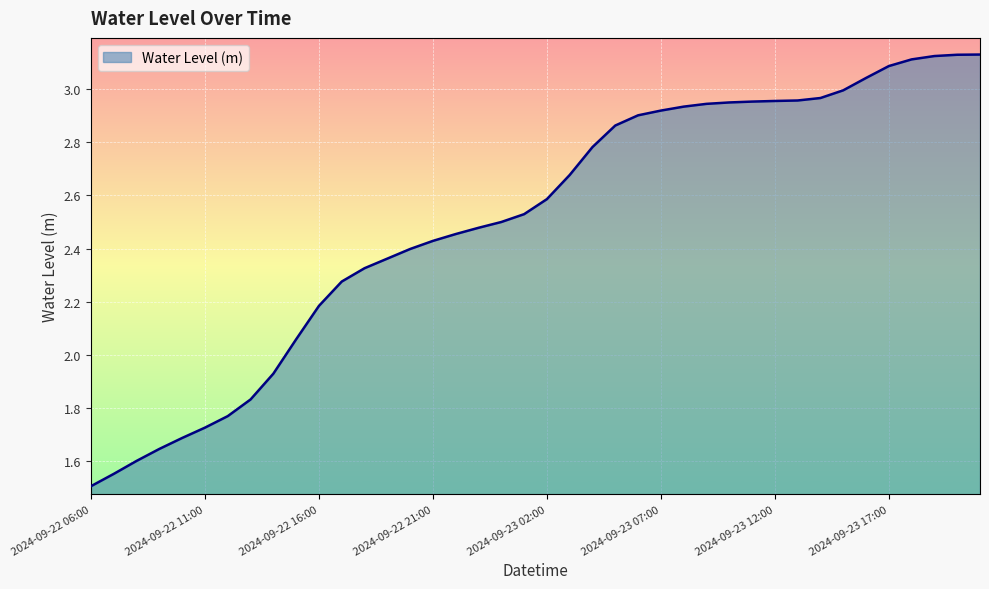

What is the sum of all values?

100.3